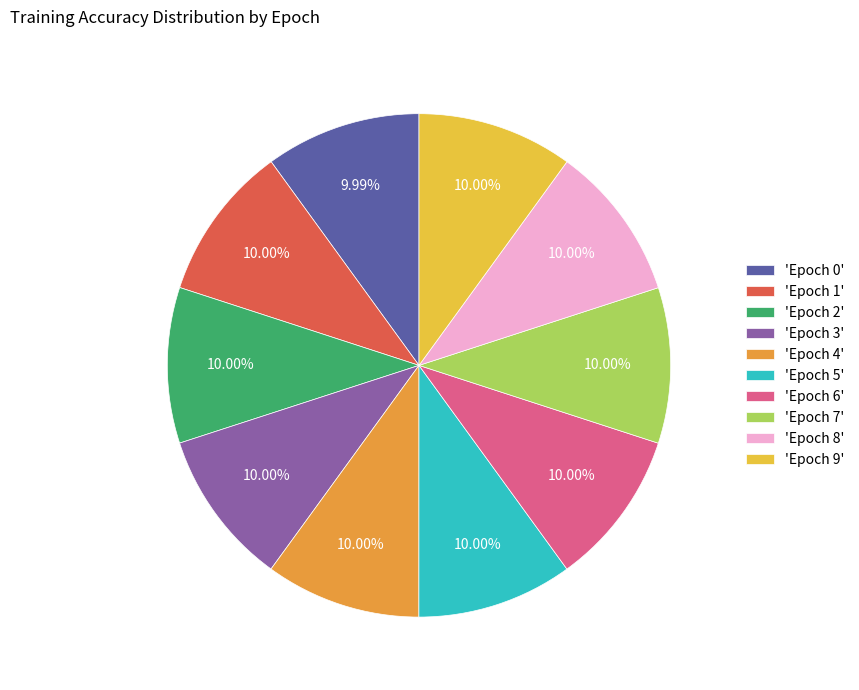

Combined, do 'Epoch 9' and 'Epoch 7' account for over 50%?

No